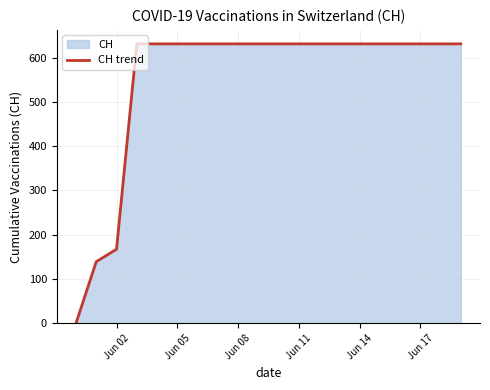

Reading right to left, list all the values displayed in this chart.

631	631	631	631	631	631	631	631	631	631	631	631	631	631	631	631	631	167	139	0